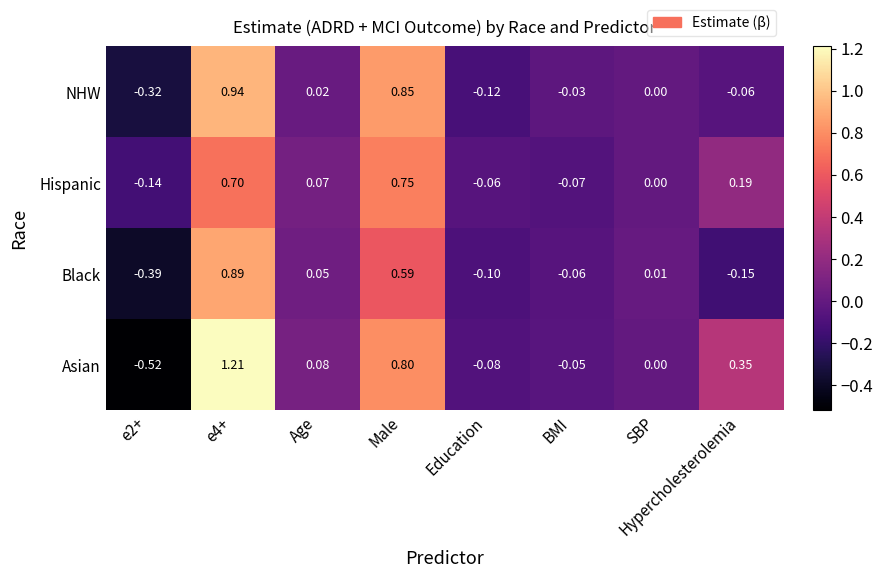

Which series has the largest total across all categories?

Asian